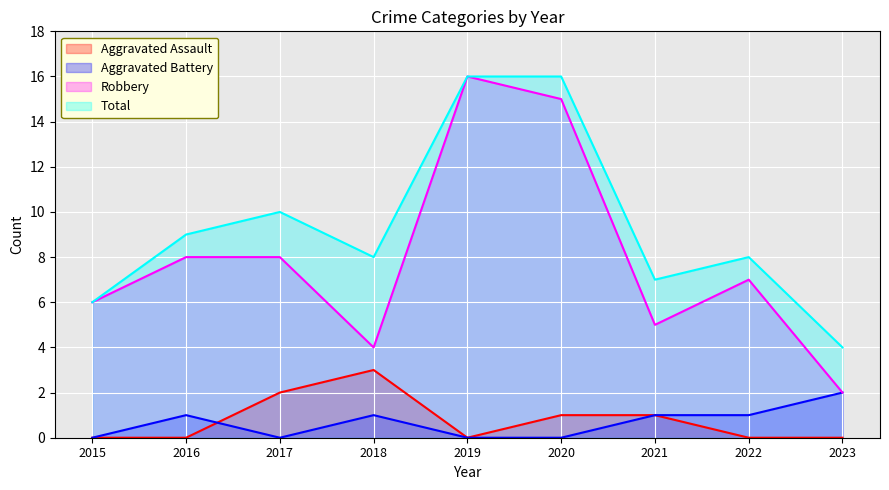

What is the total value across all series at 2022?

16